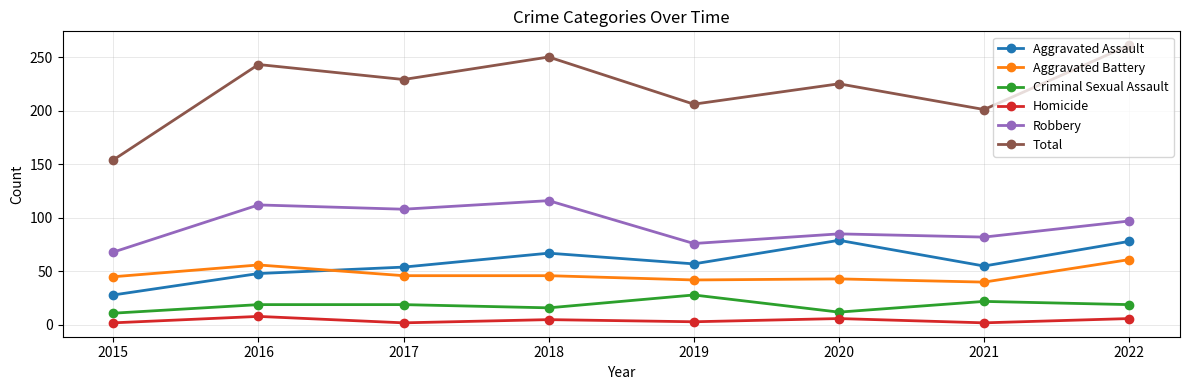

True or false: Aggravated Battery has a value of 46 at 2018.

True